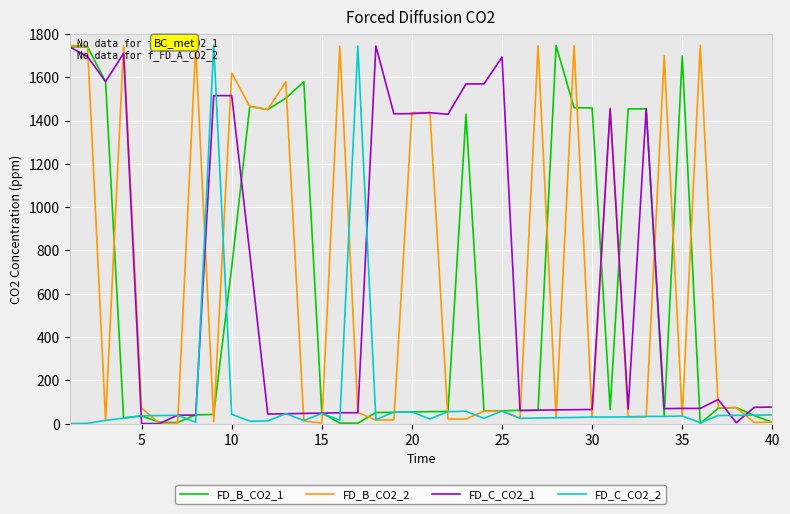

What is the maximum value shown in the chart?

1748